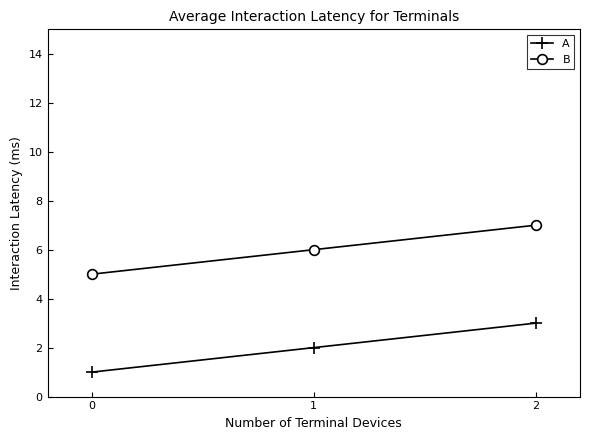

The B series shows 4 at 2. True or false?

False